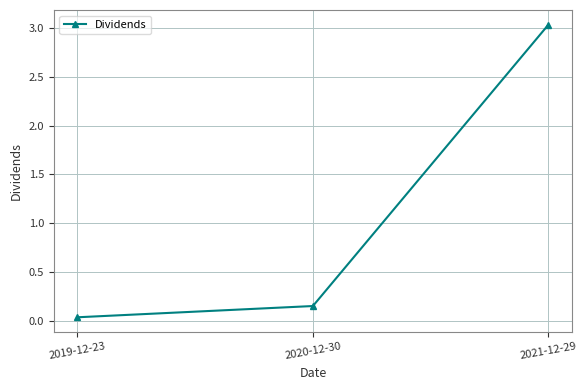

The value at 2021-12-29 is 4.4. True or false?

False